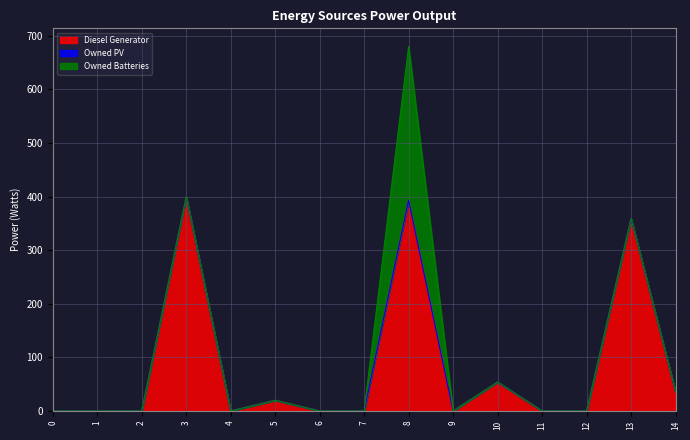

At which category is the sum across all series the highest?

8